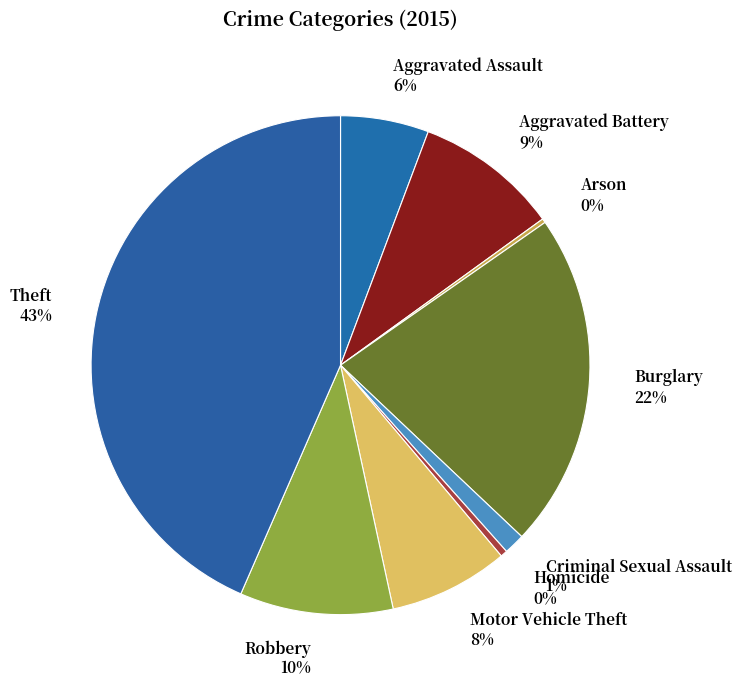

True or false: Robbery accounts for 10% of the total.

True